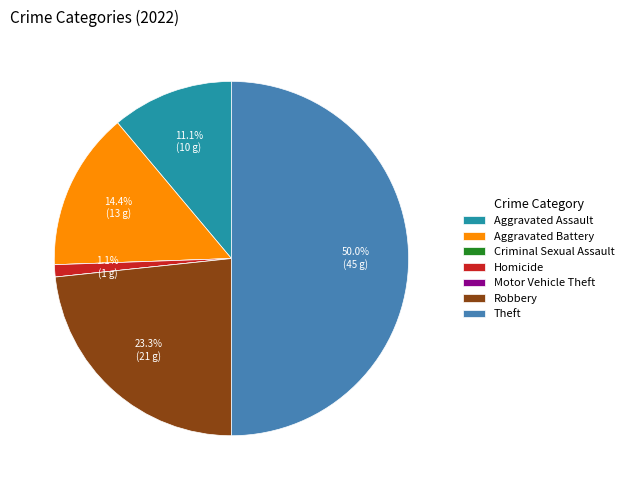

Combined, do Homicide and Aggravated Assault account for over 50%?

No